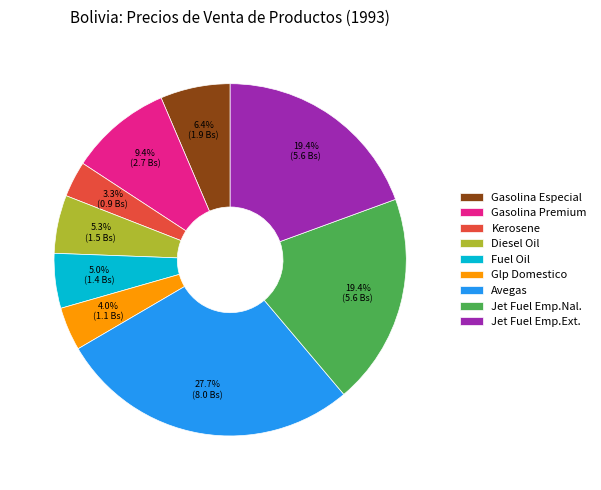

To the nearest percent, what is the difference between the largest and smallest slice percentages?

24%